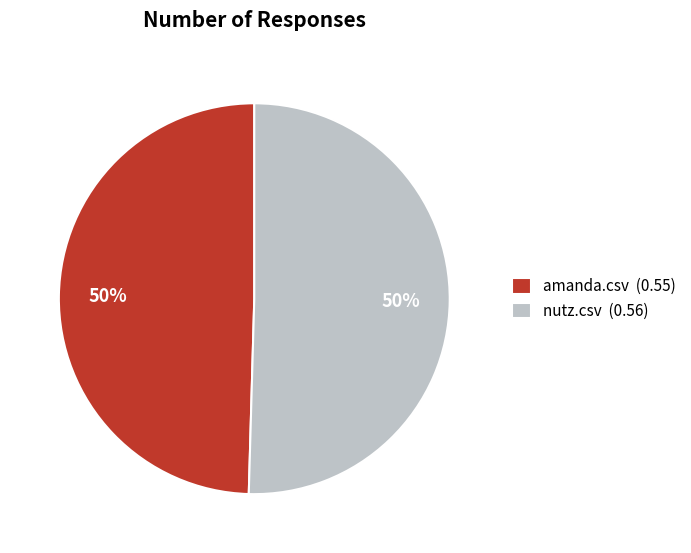

To the nearest percent, what portion does amanda.csv represent?

50%